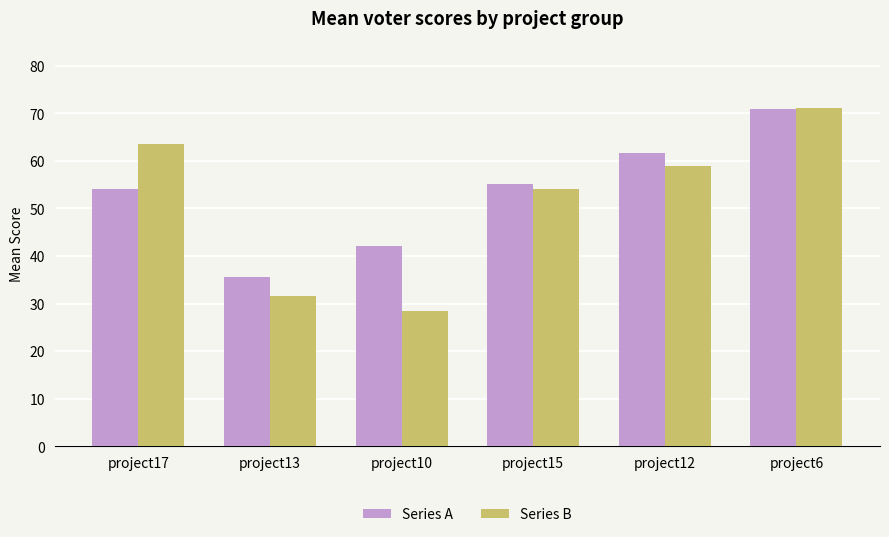

Is it true that Series A equals 26.0 at project17?

False